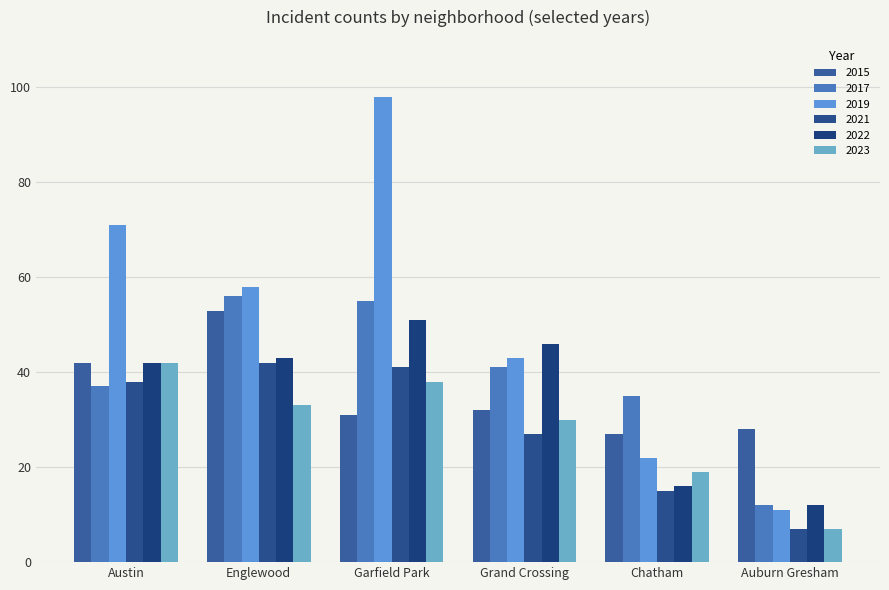

List the labels in order of 2015 value, largest first.

Englewood, Austin, Grand Crossing, Garfield Park, Auburn Gresham, Chatham